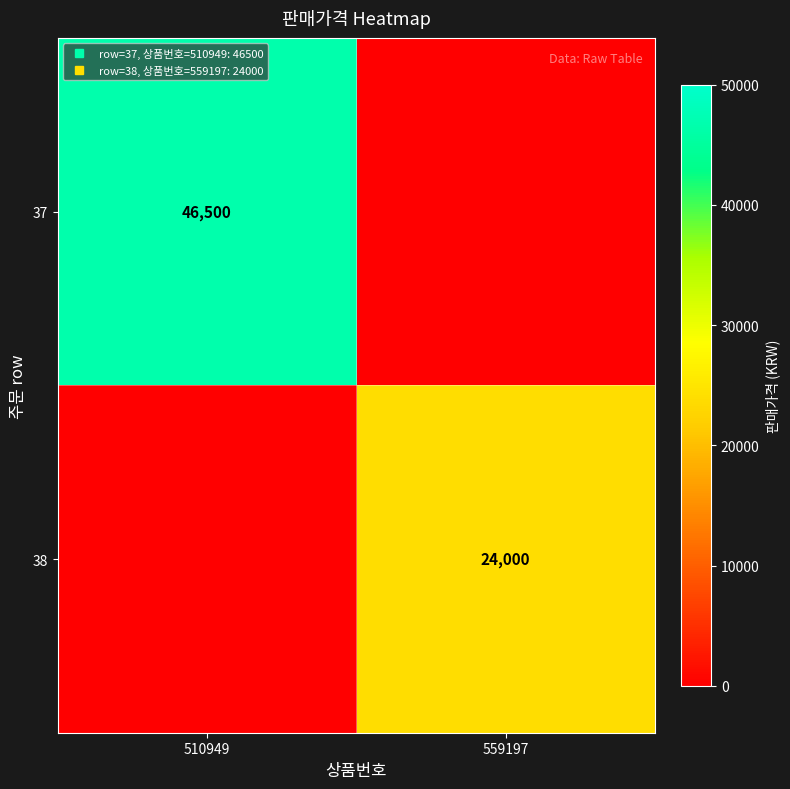

At which category is the sum across all series the highest?

510949